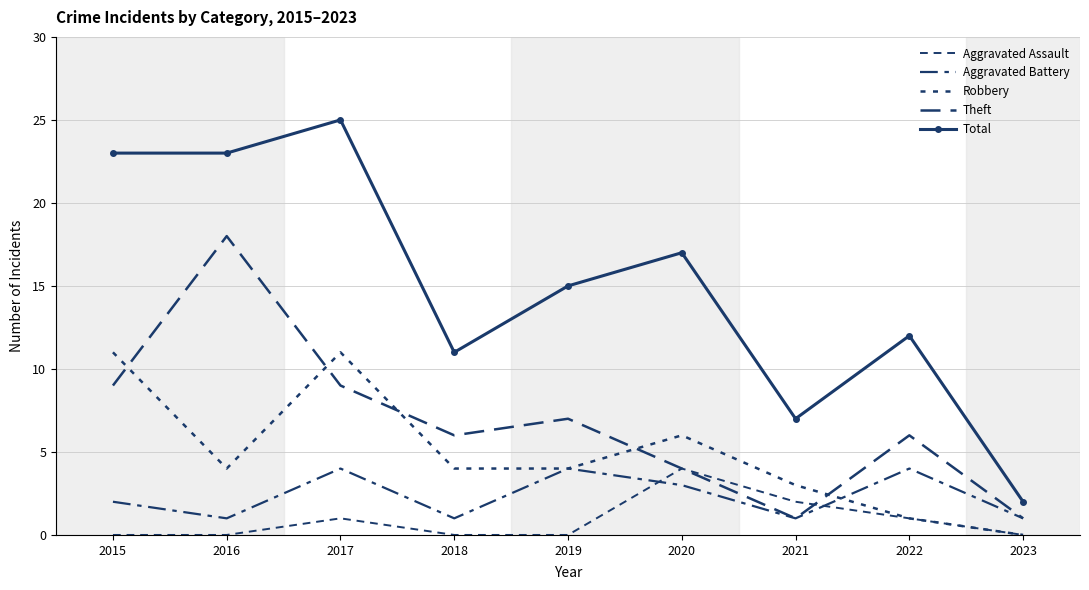

In Theft, how many points are higher than both neighbors (excluding endpoints)?

3